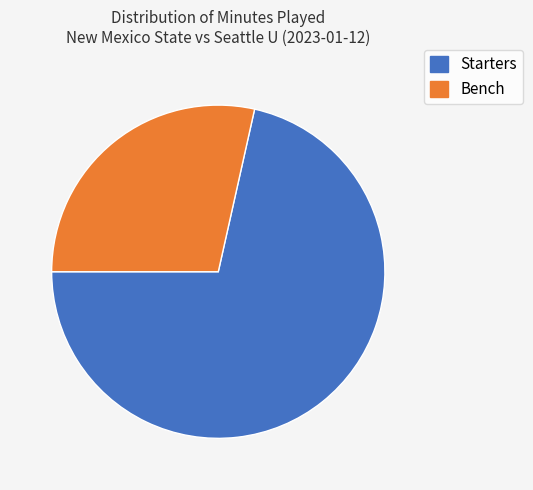

Does any single category account for the majority?

Yes